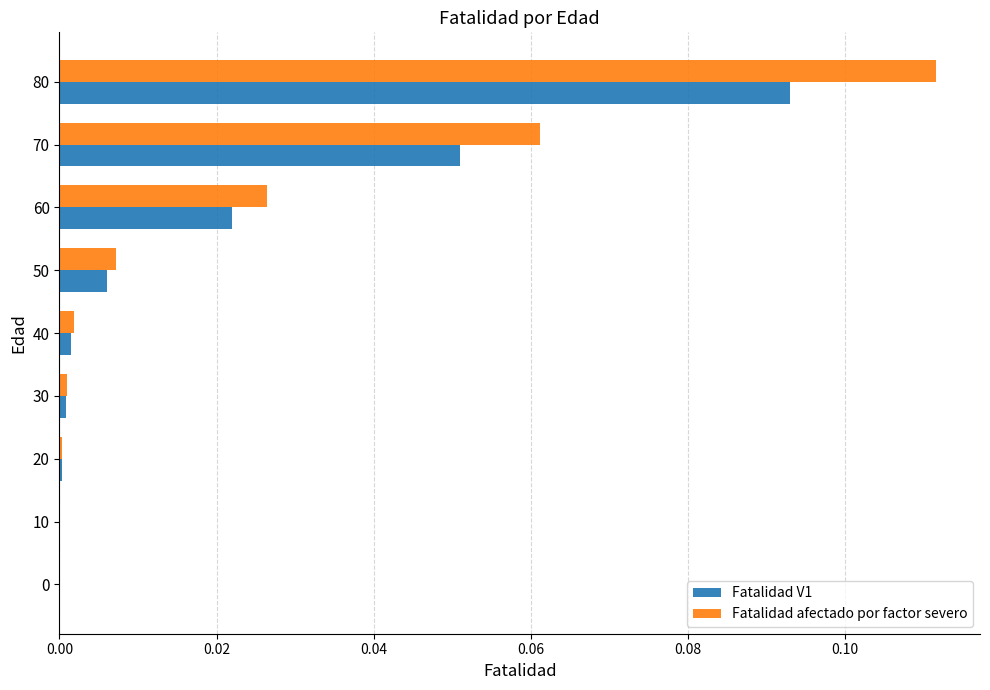

The value of Fatalidad afectado por factor severo at 50 is 0.0. True or false?

True